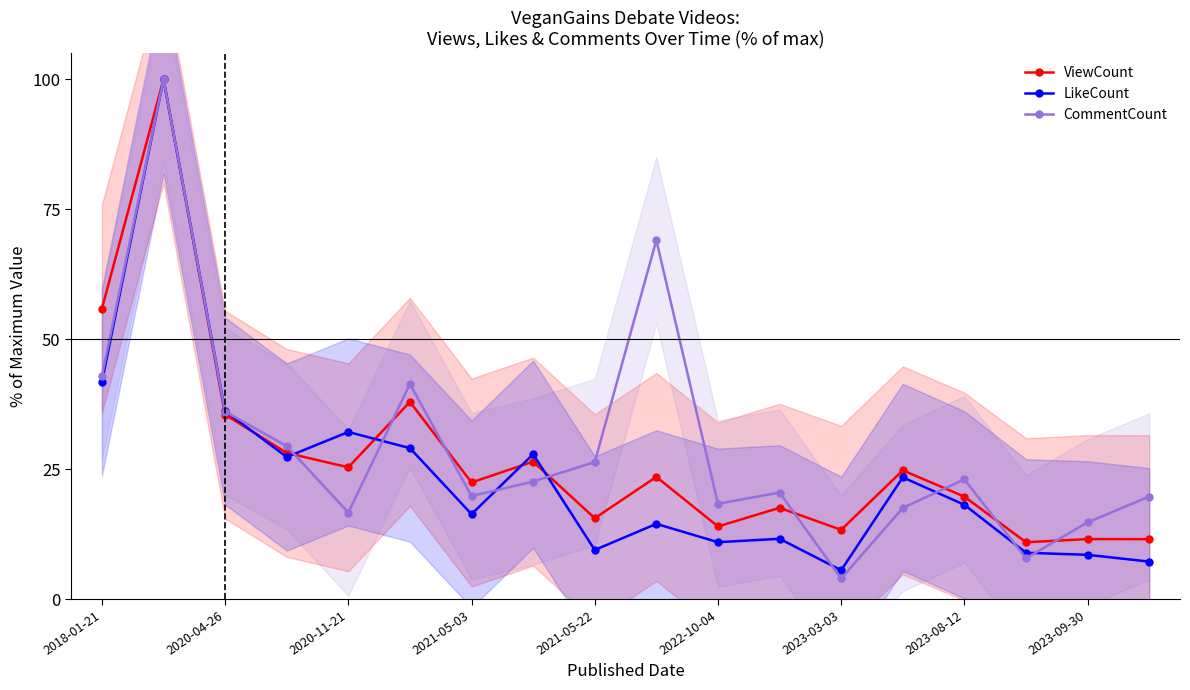

What is the smallest value displayed?

4.0